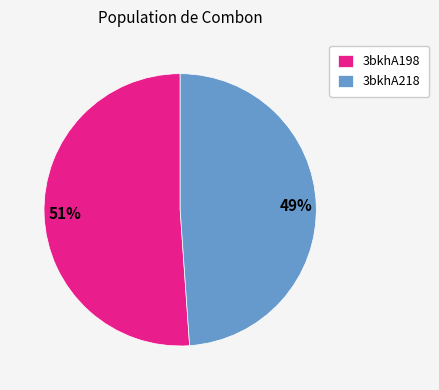

How many slices are in this pie chart?

2